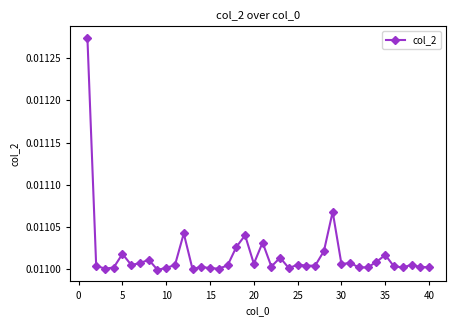

True or false: the data has more than 1 interior local peaks.

True